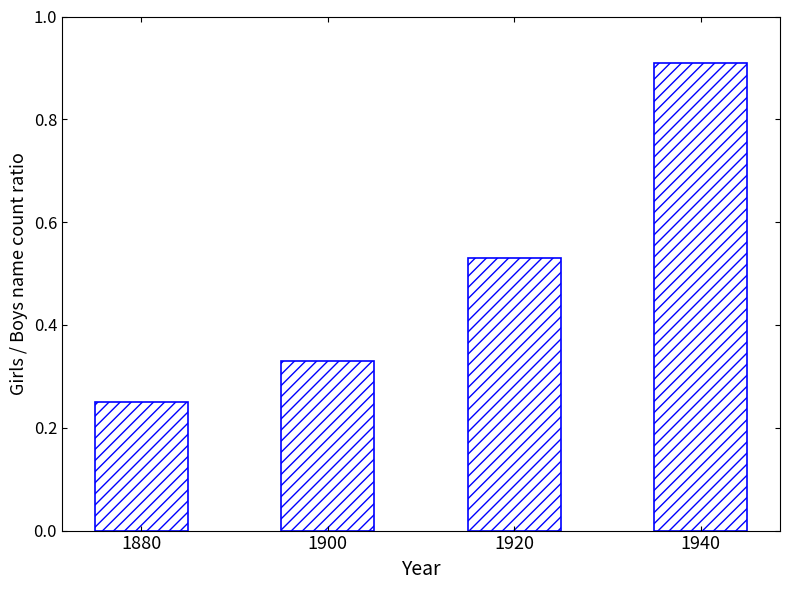

Rank the categories by value from highest to lowest.

1940, 1920, 1900, 1880